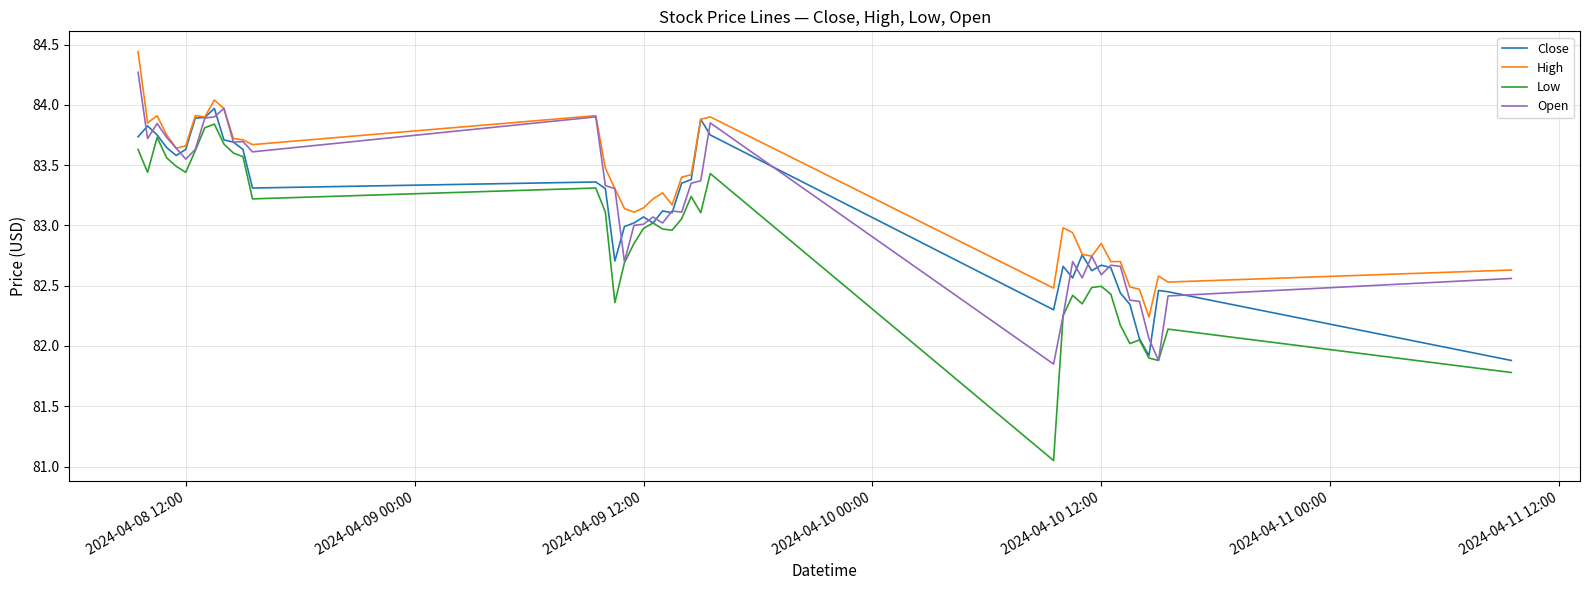

True or false: Low and High intersect in this chart.

False